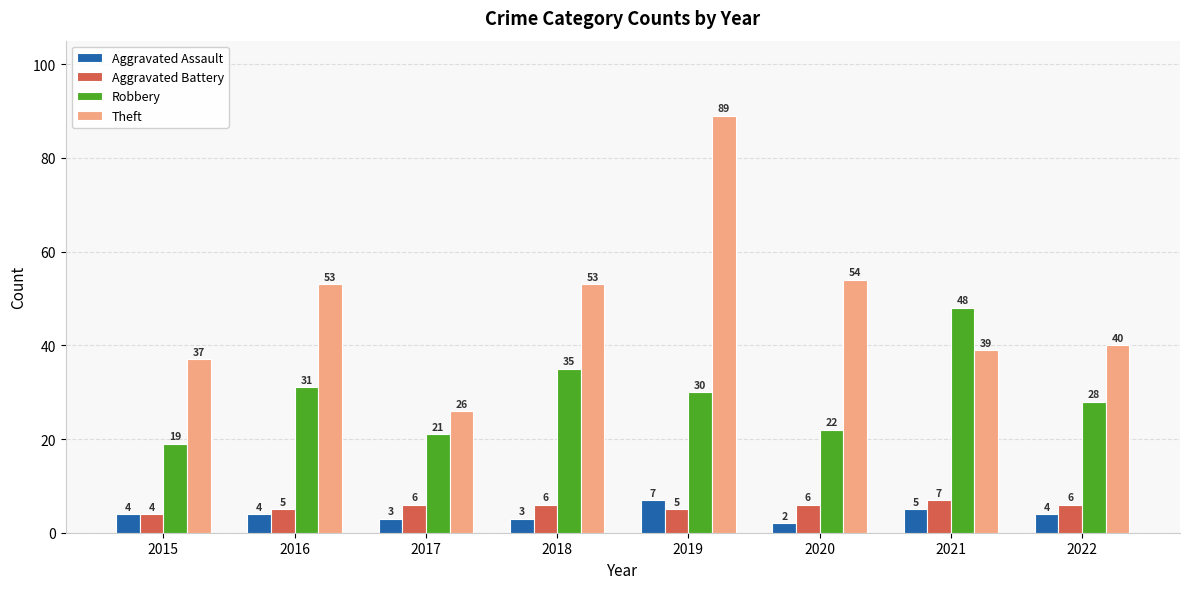

Between 2019 and 2020, which series saw the biggest shift?

Theft